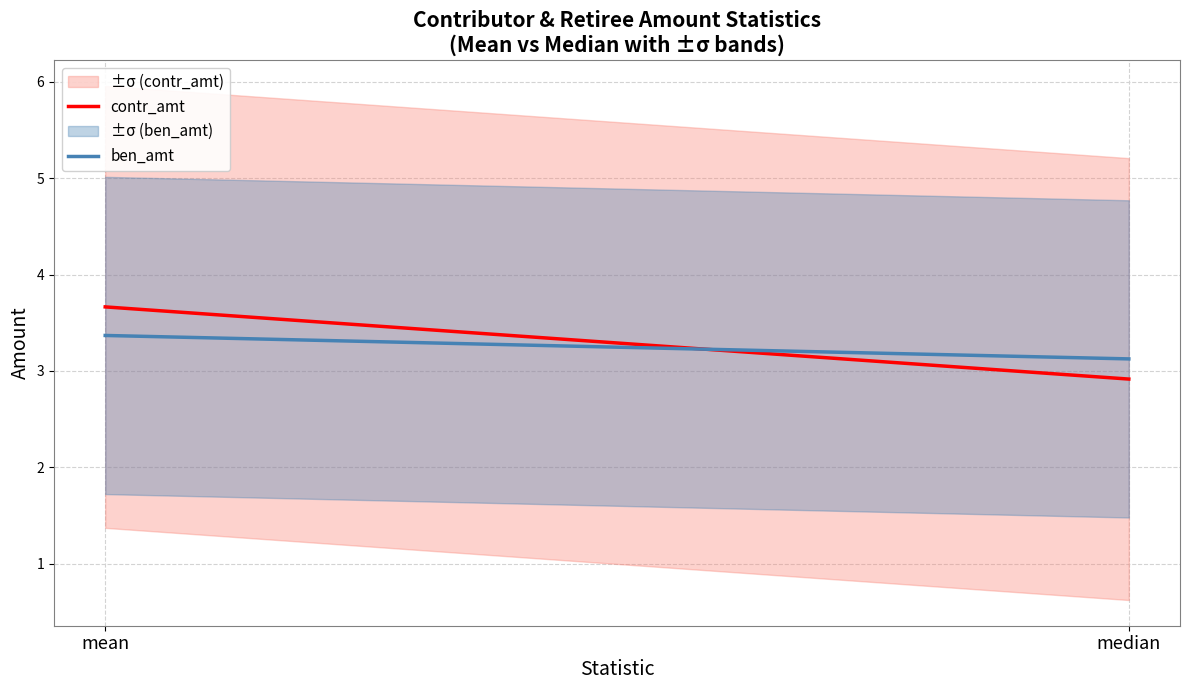

True or false: ben_amt has a value of 5.2 at mean.

False